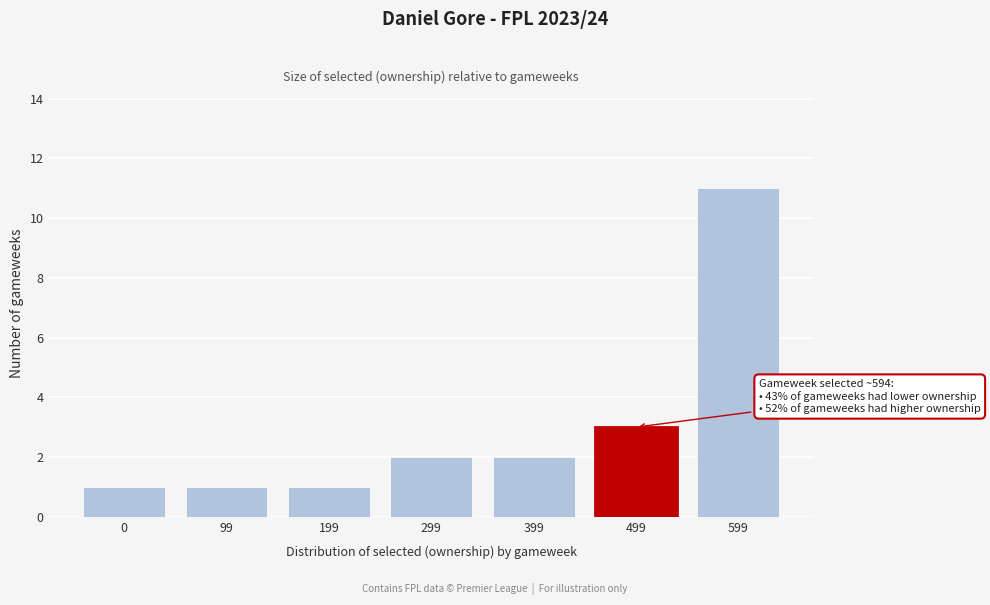

Reading left to right, extract all data points from this chart.

0=1	99=1	199=1	299=2	399=2	499=3	599=11